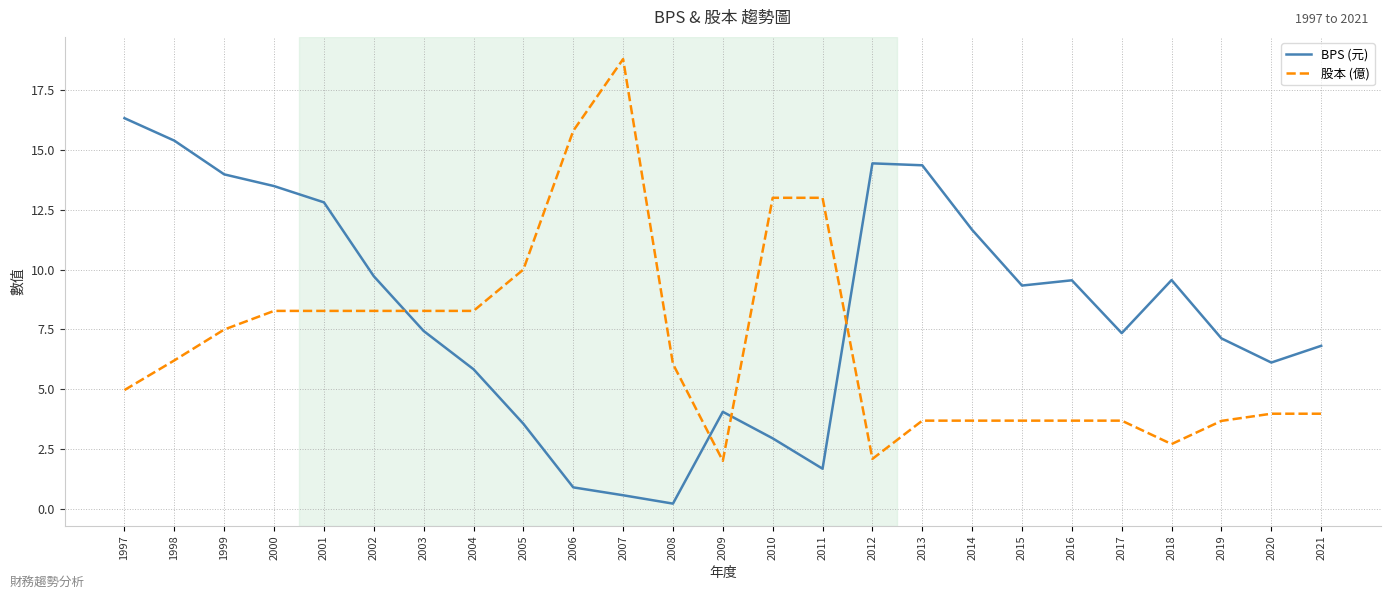

What is the sum of all 股本 (億) values?

173.4